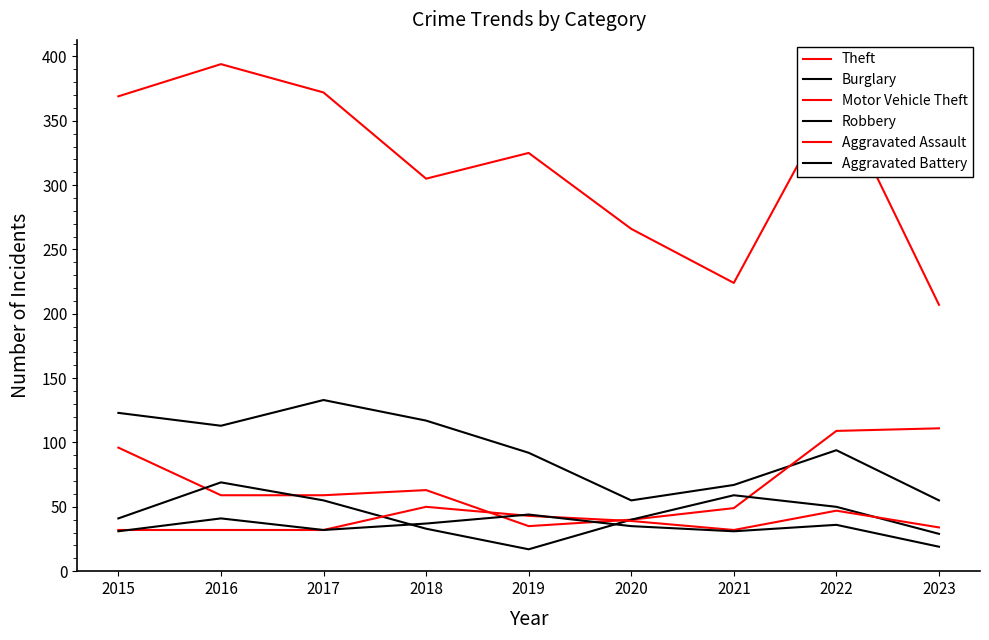

True or false: Theft has more than 0 points higher than both neighbors.

True